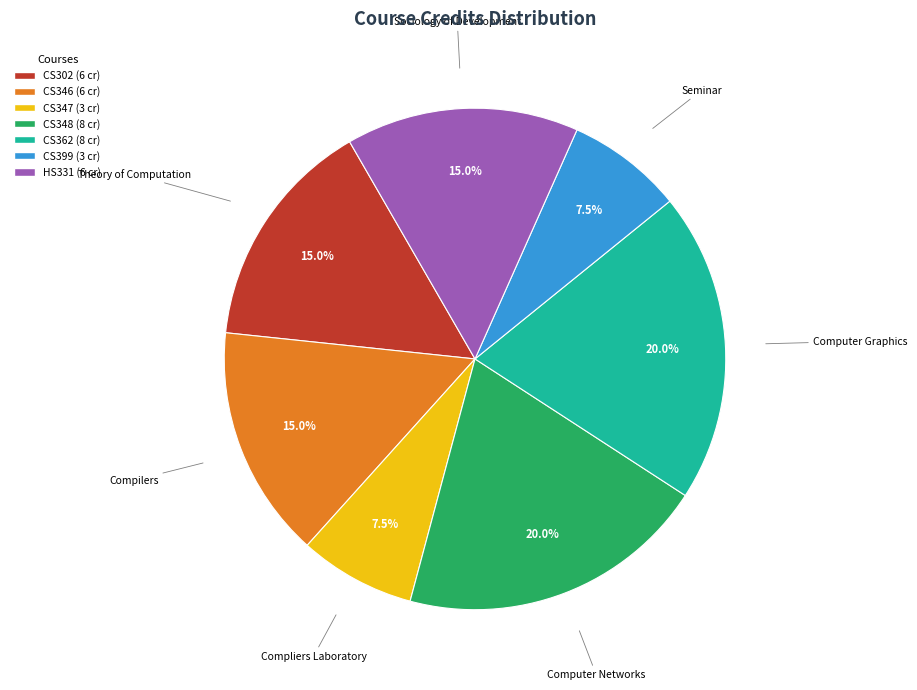

Does any single category account for the majority?

No